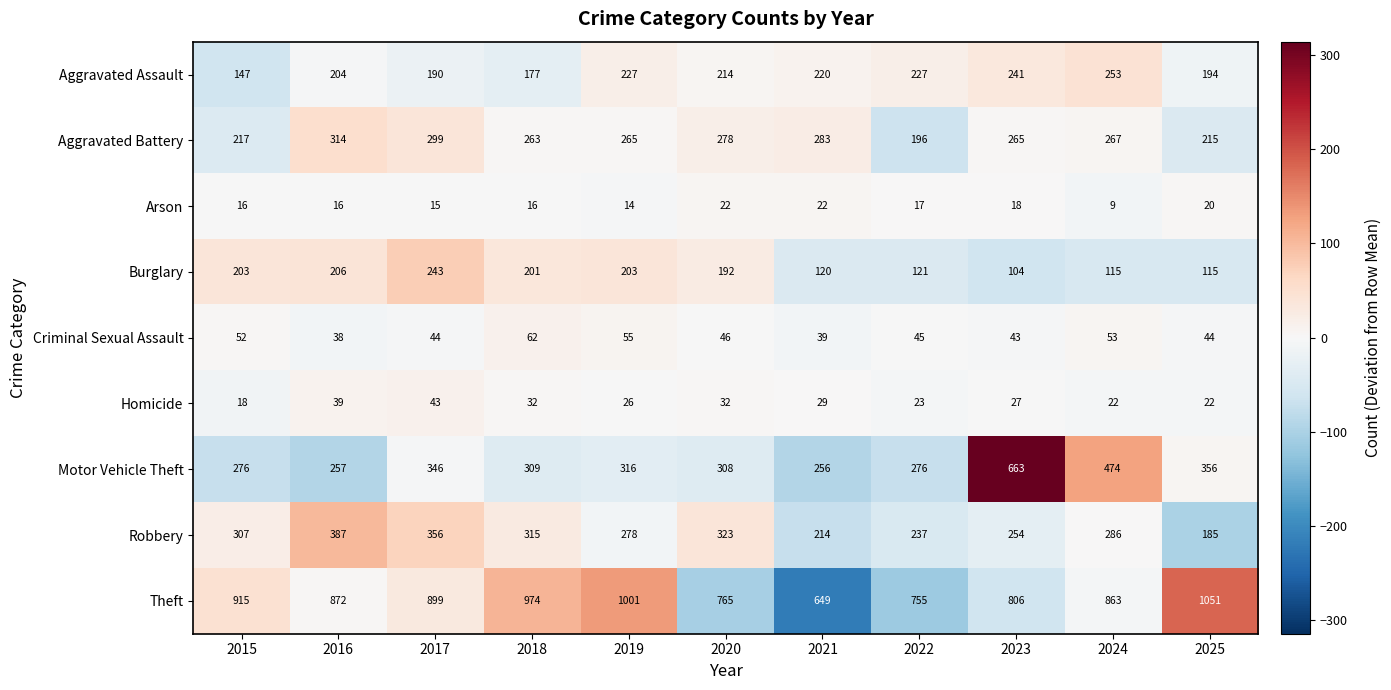

What value does the Aggravated Battery series have at 2018?

263